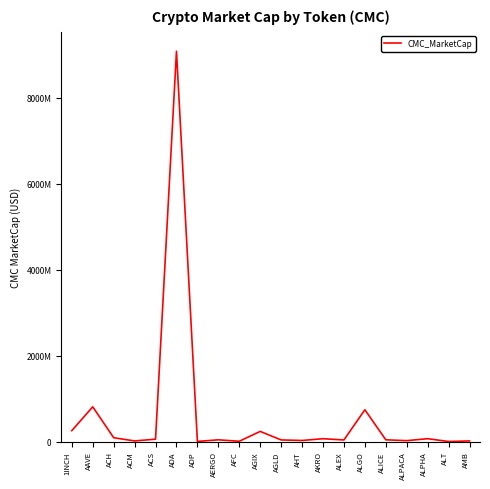

Does the chart have visible grid lines?

No